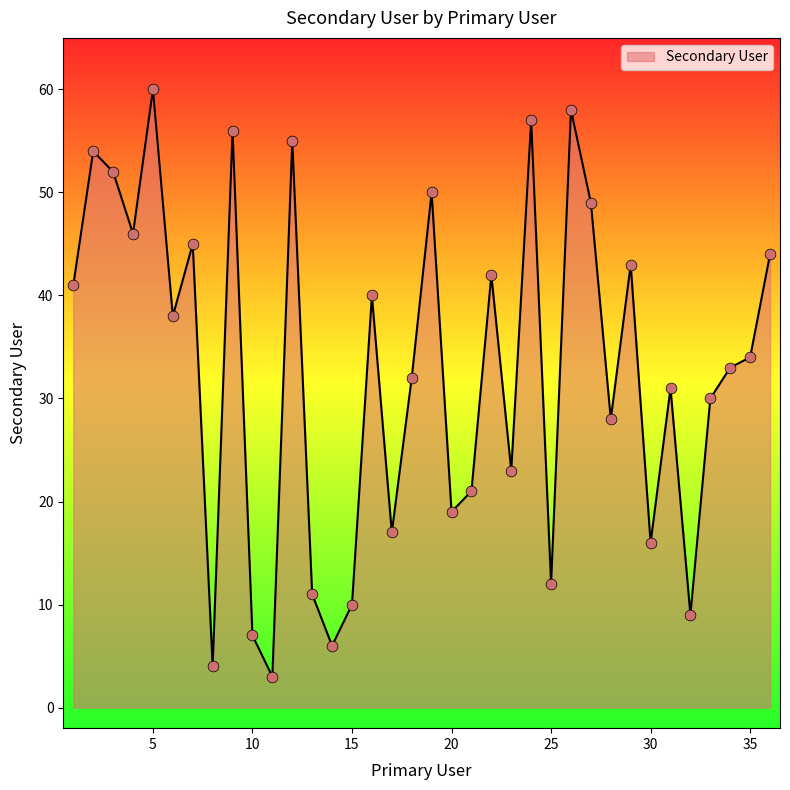

What is the minimum value shown in the chart?

3